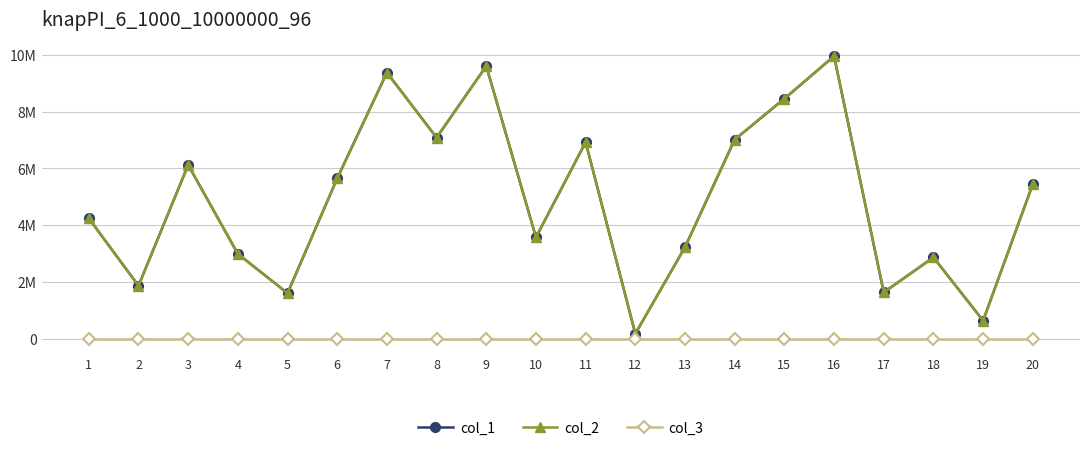

What is the value of the col_2 point at the 13th from the left?

3227342